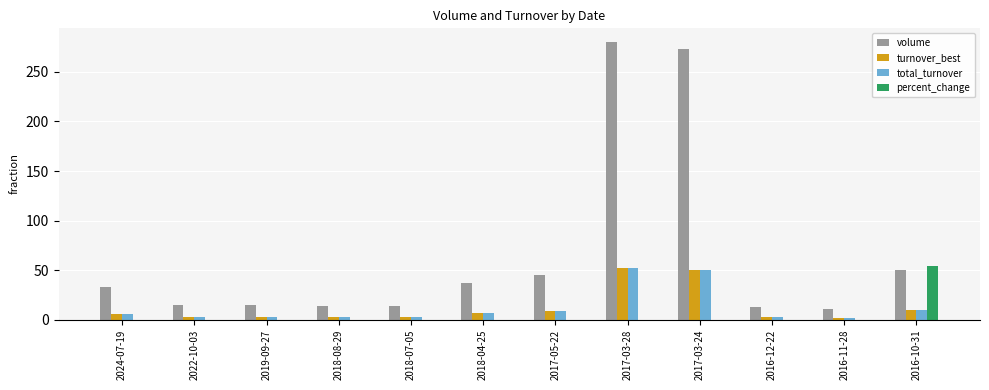

Which category has the highest value in the percent_change series?

2016-10-31